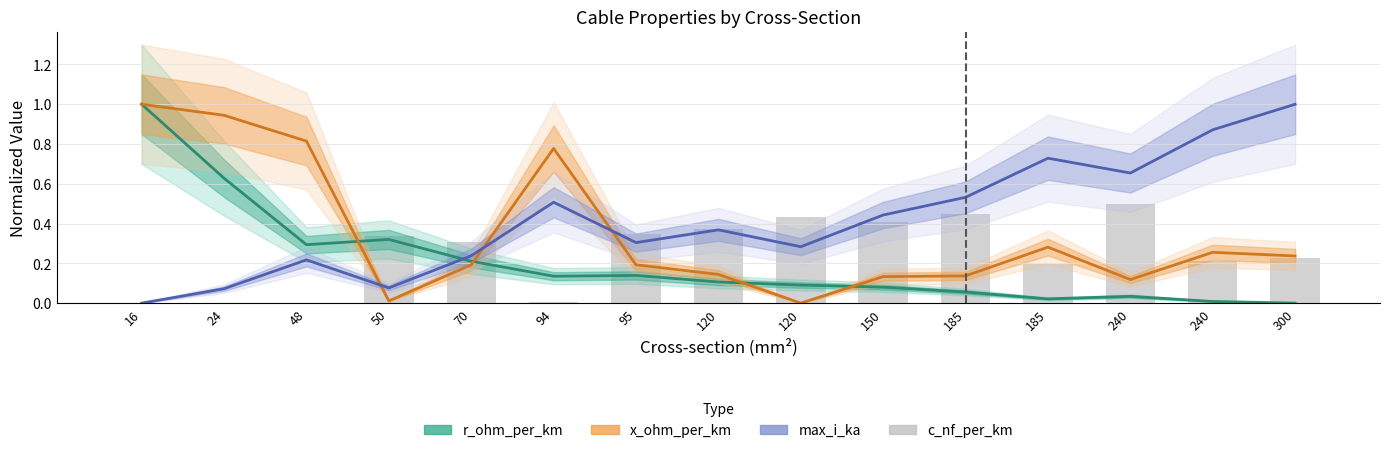

What are all the series names shown in the legend?

r_ohm_per_km, x_ohm_per_km, max_i_ka, c_nf_per_km